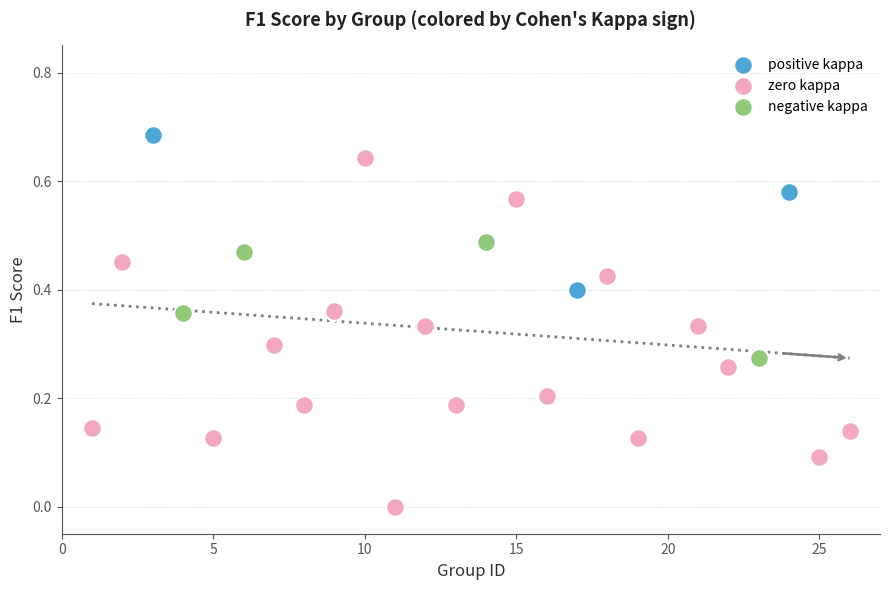

Which series contains the highest Y value?

positive kappa